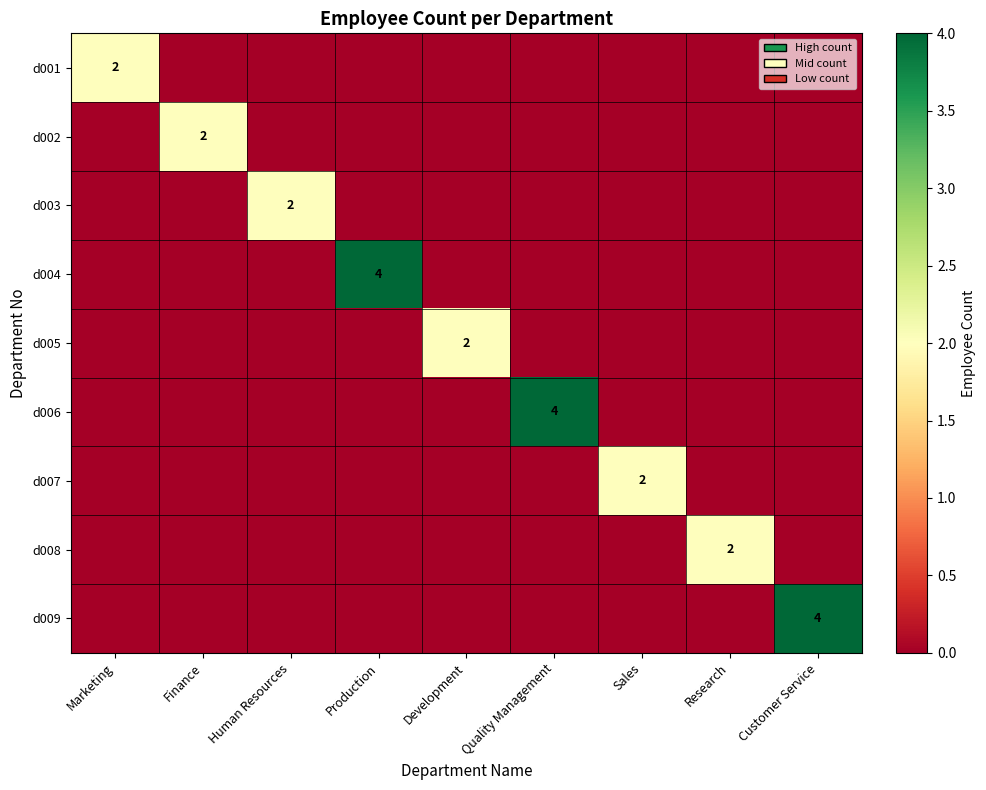

The value of d009 at Customer Service is 1. True or false?

False